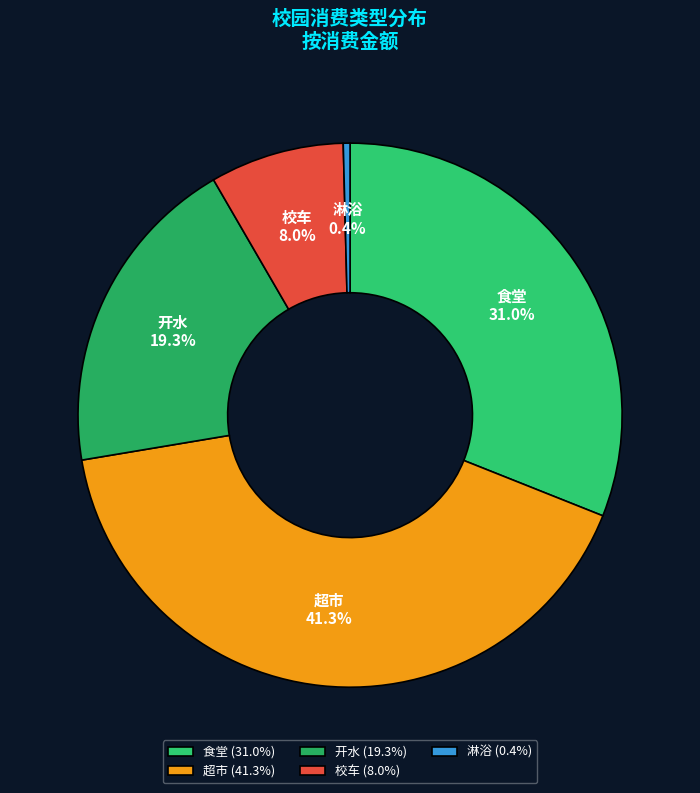

Count the number of slices in the pie.

5